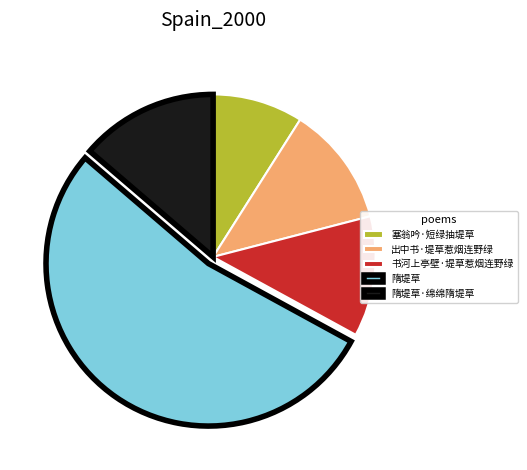

True or false: 书河上亭壁·堤草惹烟连野绿 accounts for 12% of the total.

True